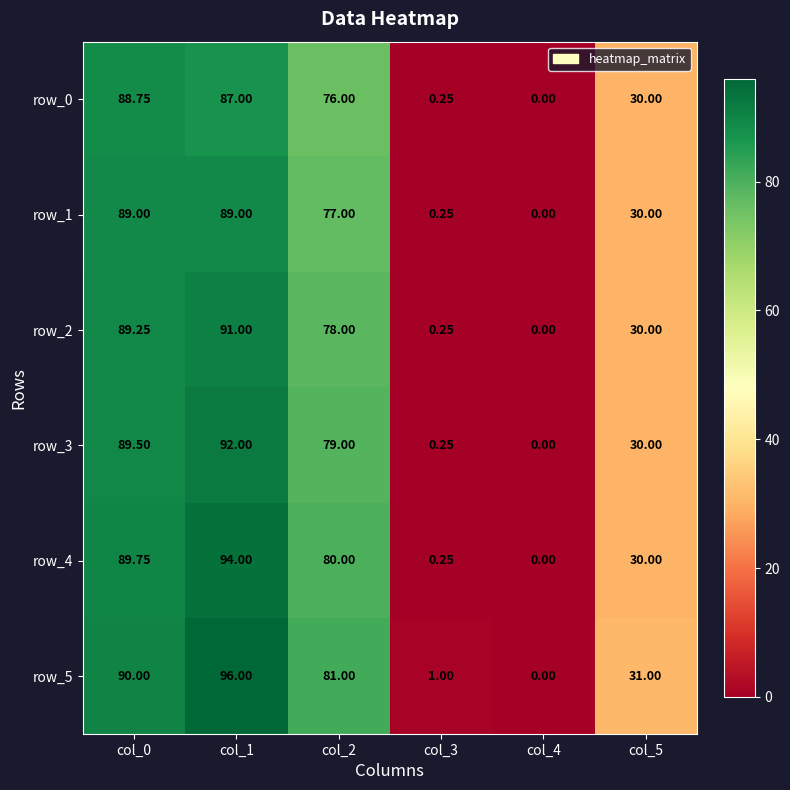

Is the value of row_2 at col_2 greater than the value of row_0 at col_1?

No